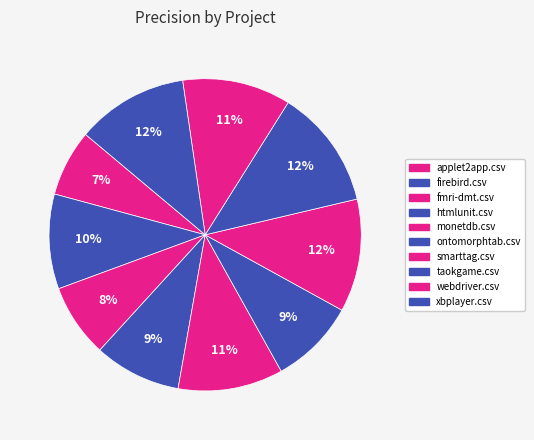

Count the number of slices in the pie.

10